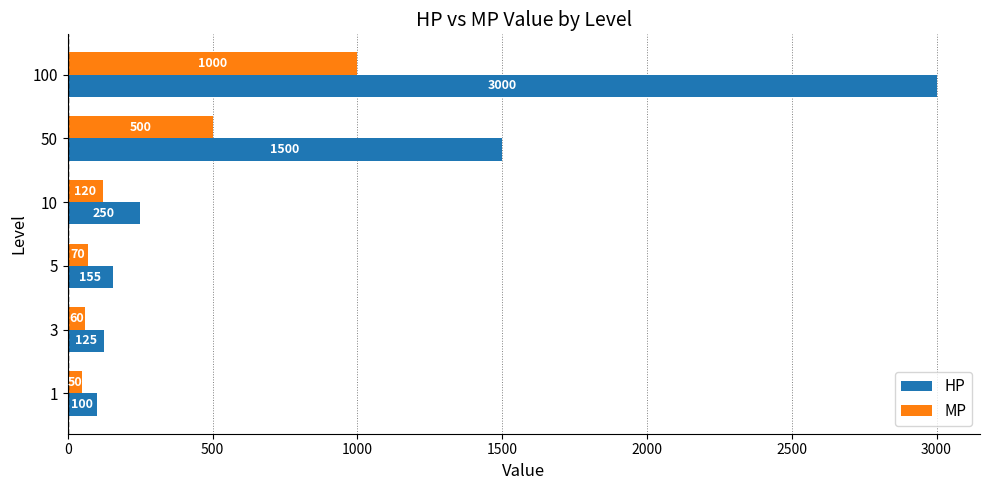

Which series has the largest total across all categories?

HP